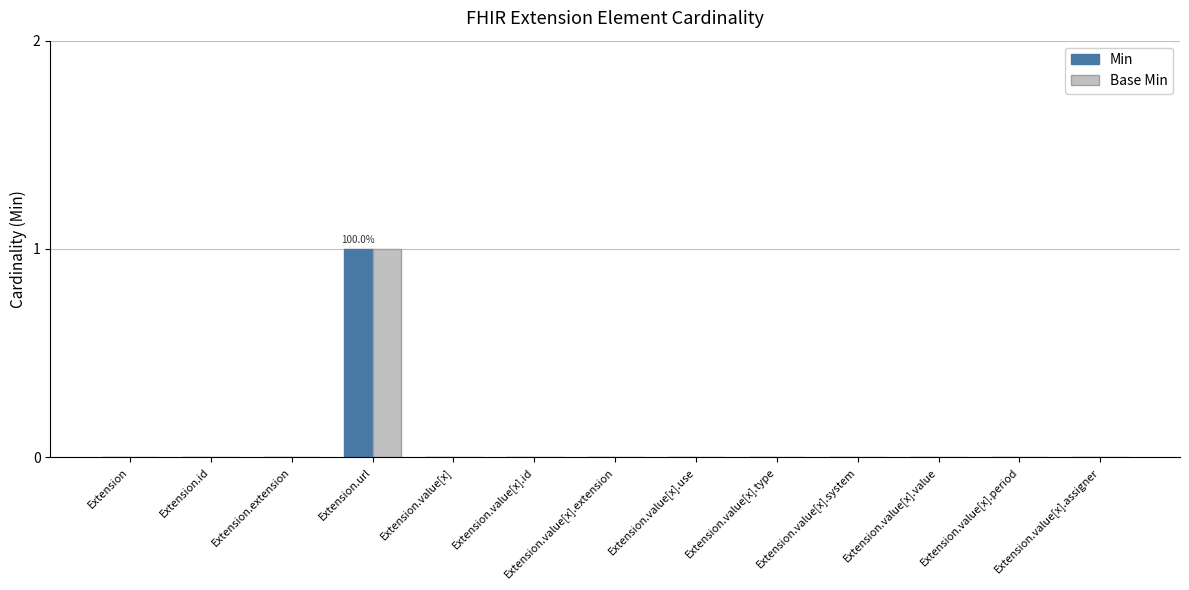

What are all the series names shown in the legend?

Min, Base Min